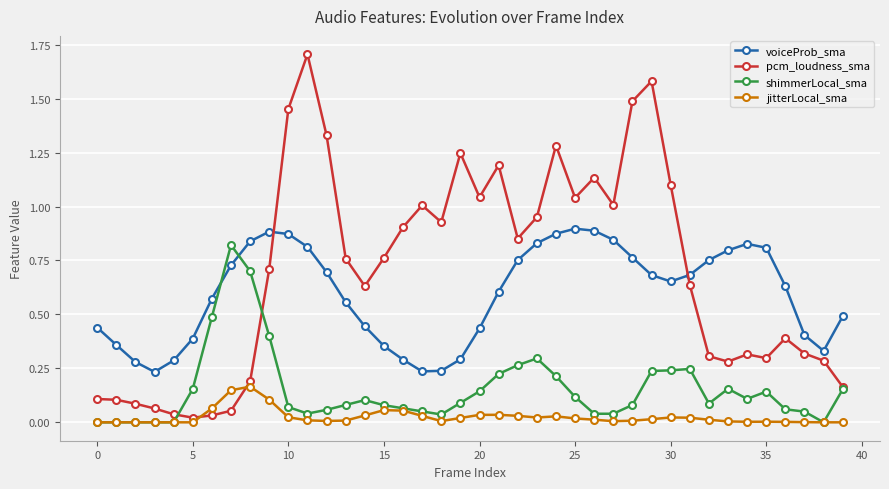

True or false: voiceProb_sma has more than 1 interior local peaks.

True